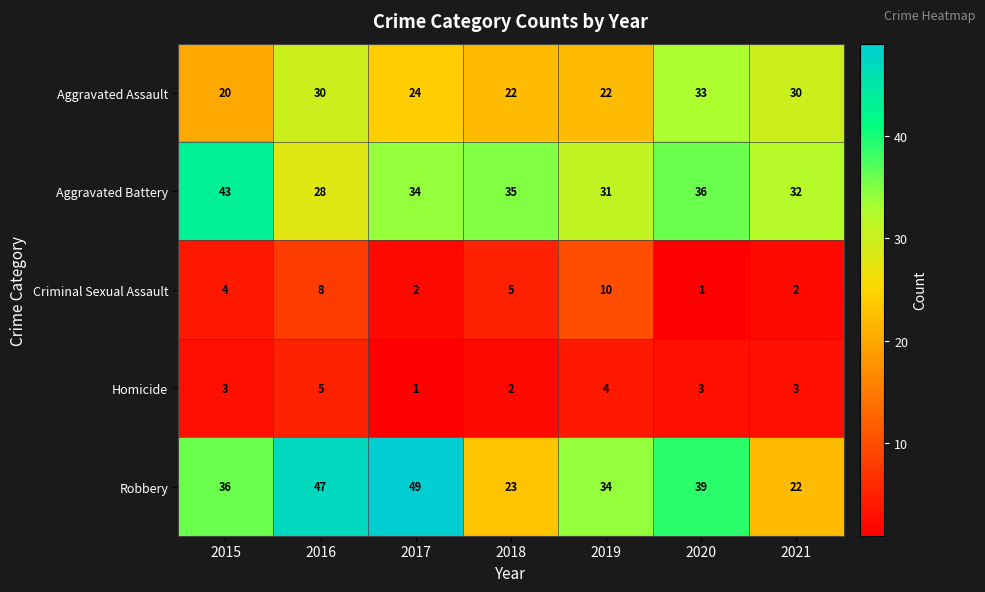

At which label does Criminal Sexual Assault reach its minimum?

2020